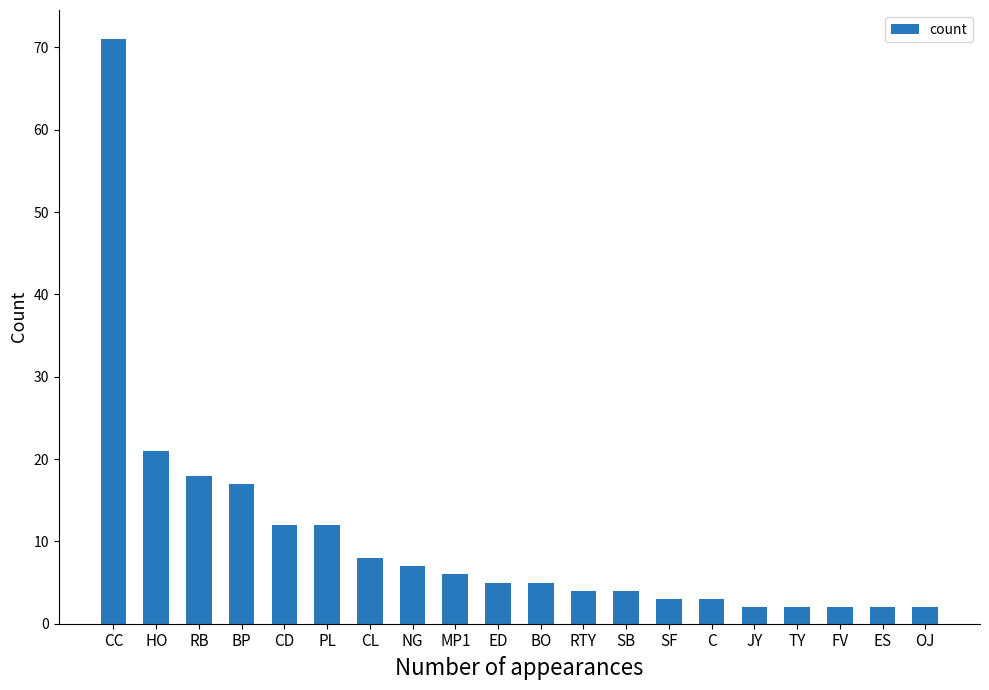

What is the value of the 12th bar from the left?

4